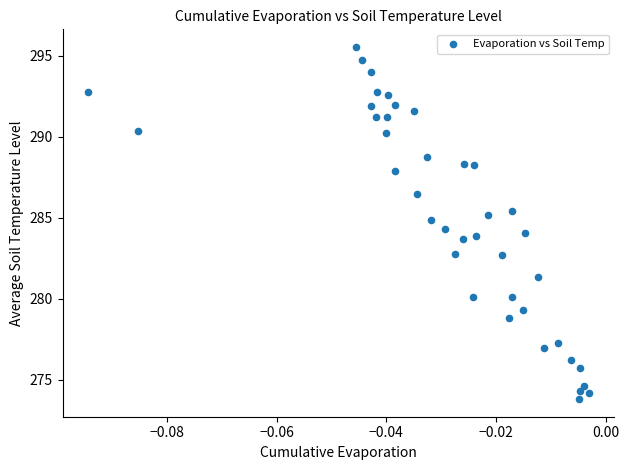

What is the range of Y values (max minus min)?

21.7